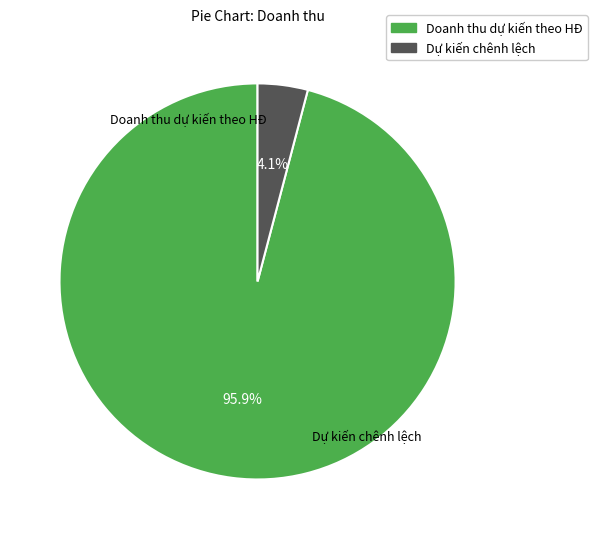

Is there any slice that represents more than half of the pie?

Yes